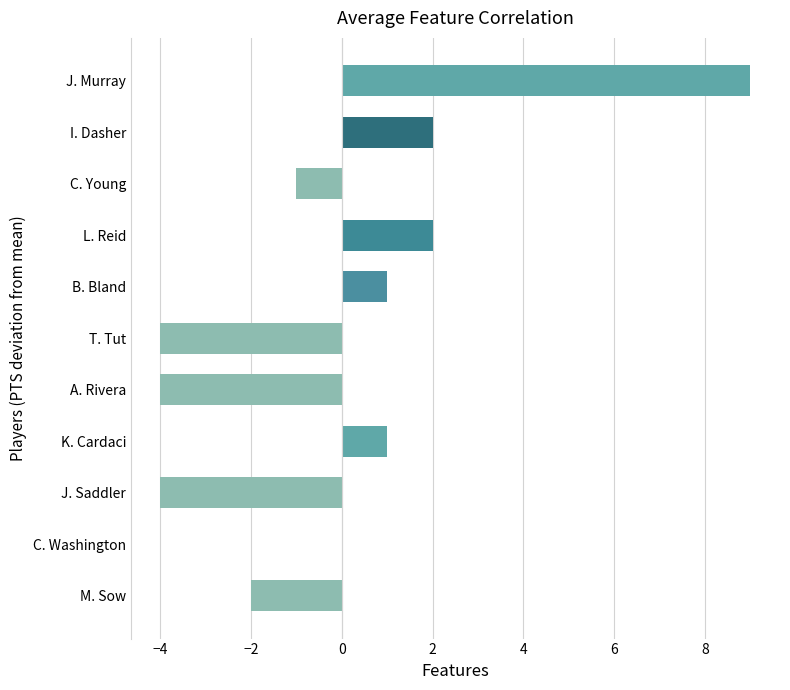

Which category has the highest value across all series?

J. Murray